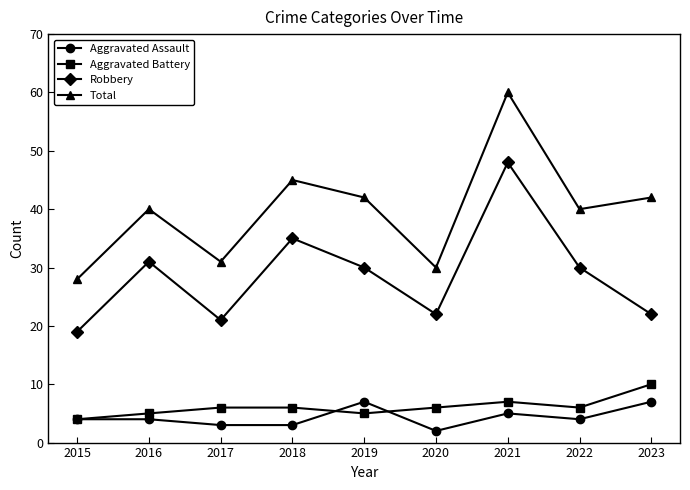

Reading left to right, transcribe all the data shown in this chart.

Aggravated Assault: 4	4	3	3	7	2	5	4	7
Aggravated Battery: 4	5	6	6	5	6	7	6	10
Robbery: 19	31	21	35	30	22	48	30	22
Total: 28	40	31	45	42	30	60	40	42